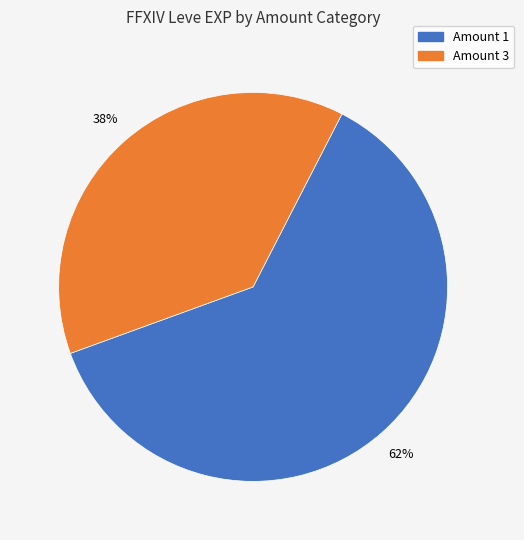

Does any single category account for the majority?

Yes